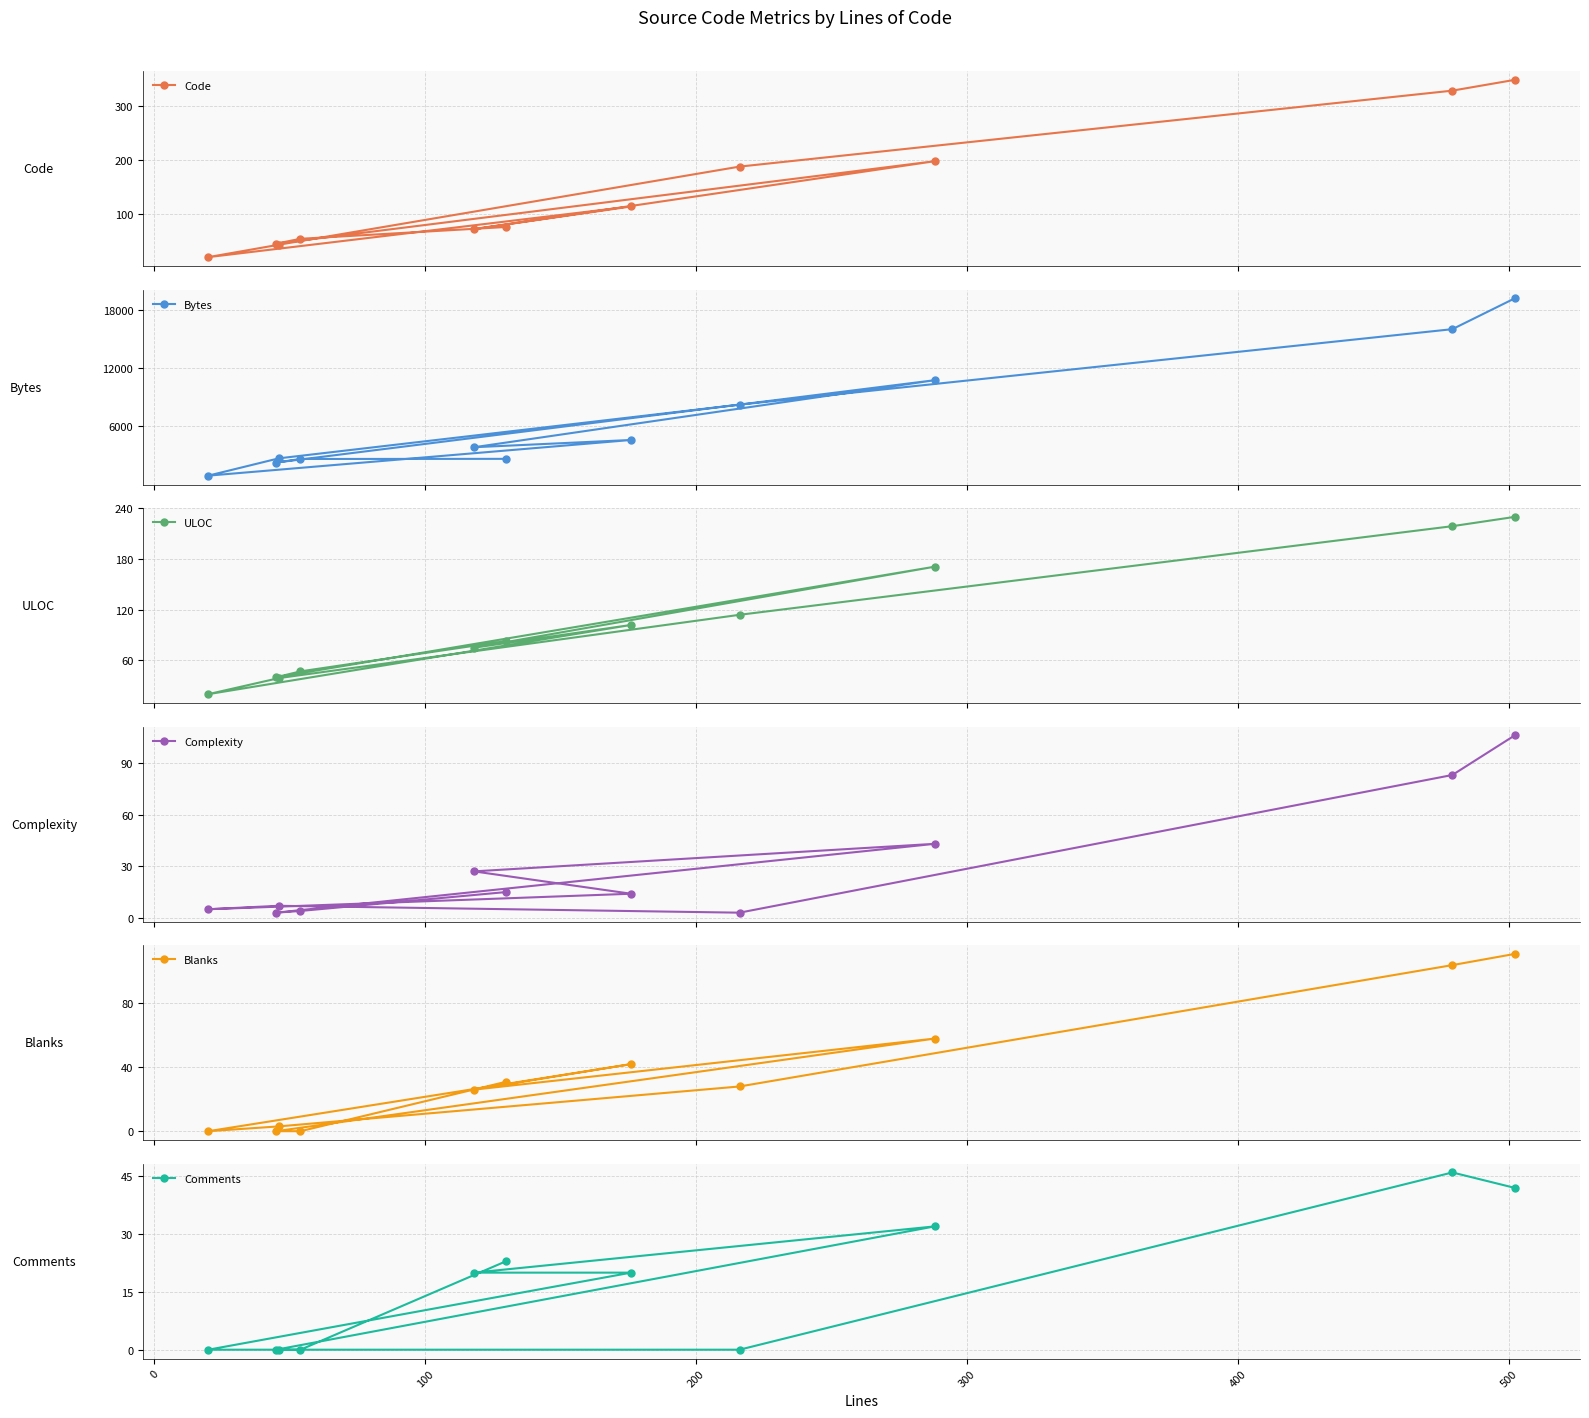

What is the value of the Complexity point at the 11th from the left?

106